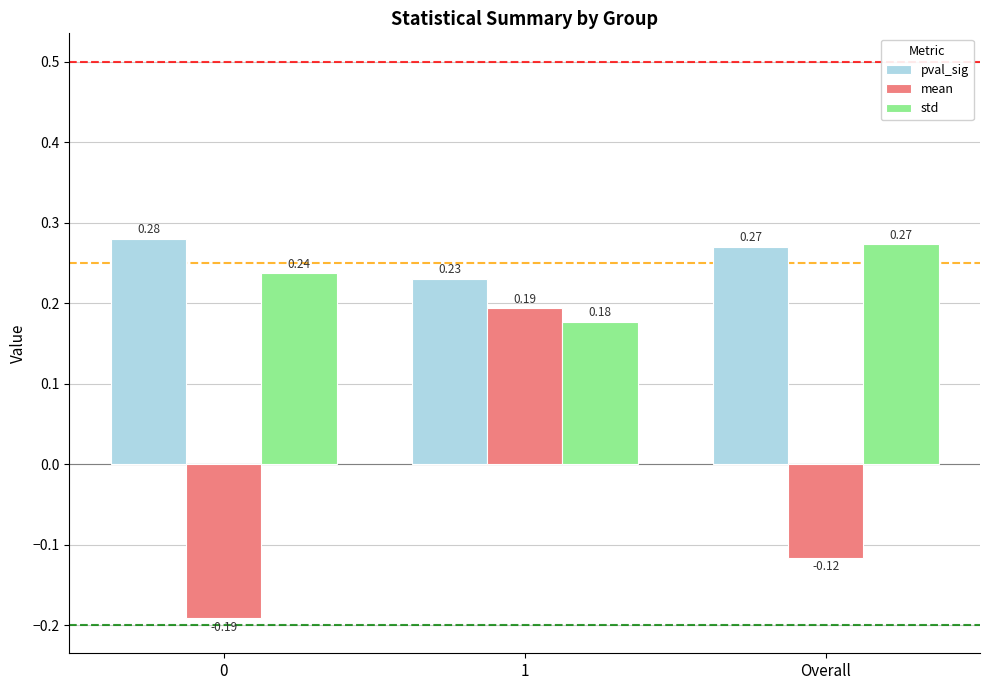

What is the spread (max minus min) of values at 1?

0.1